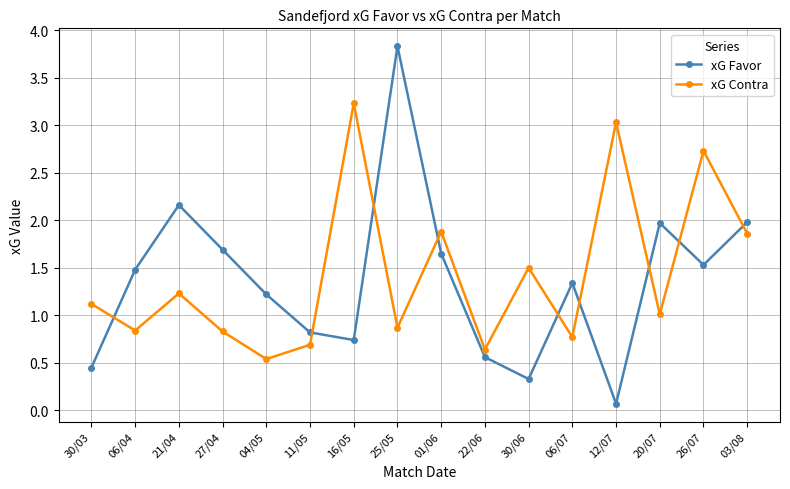

At which category does the chart reach its peak across all series?

25/05